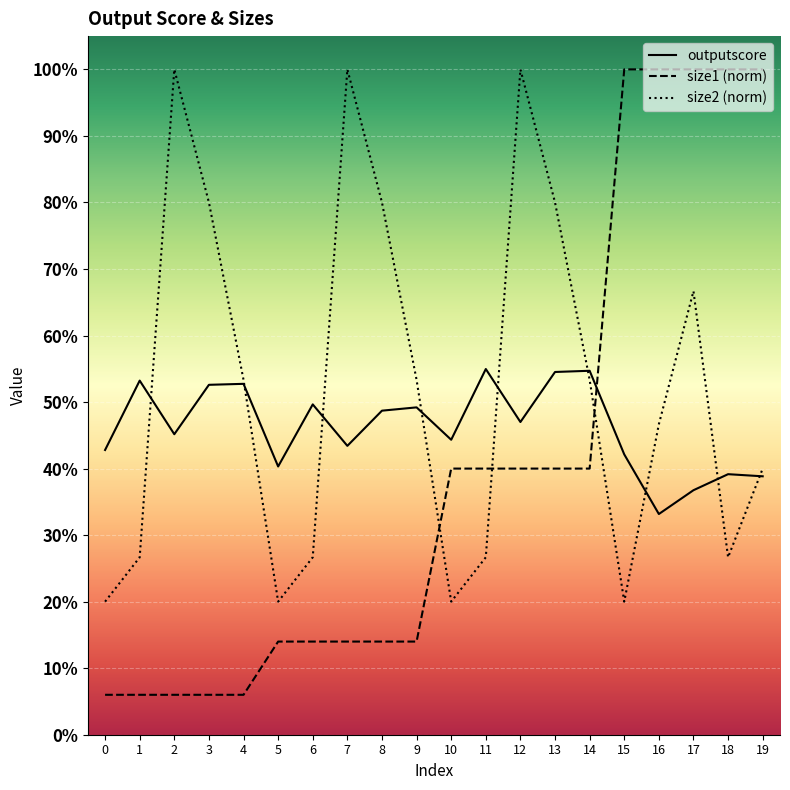

What is the sum of the outputscore values at 10 and 8?

0.9